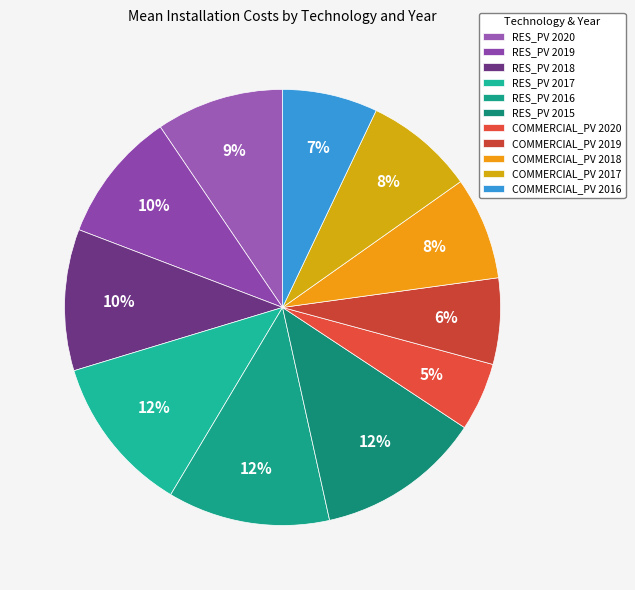

What is the total percentage of RES_PV 2020 and RES_PV 2017?

21.2%